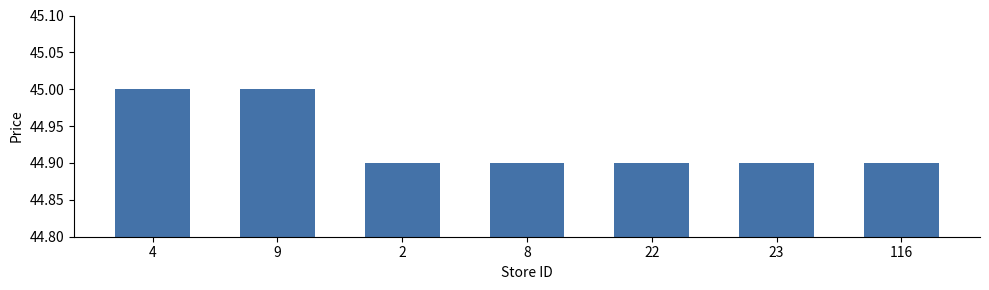

How many bars are there in total?

7